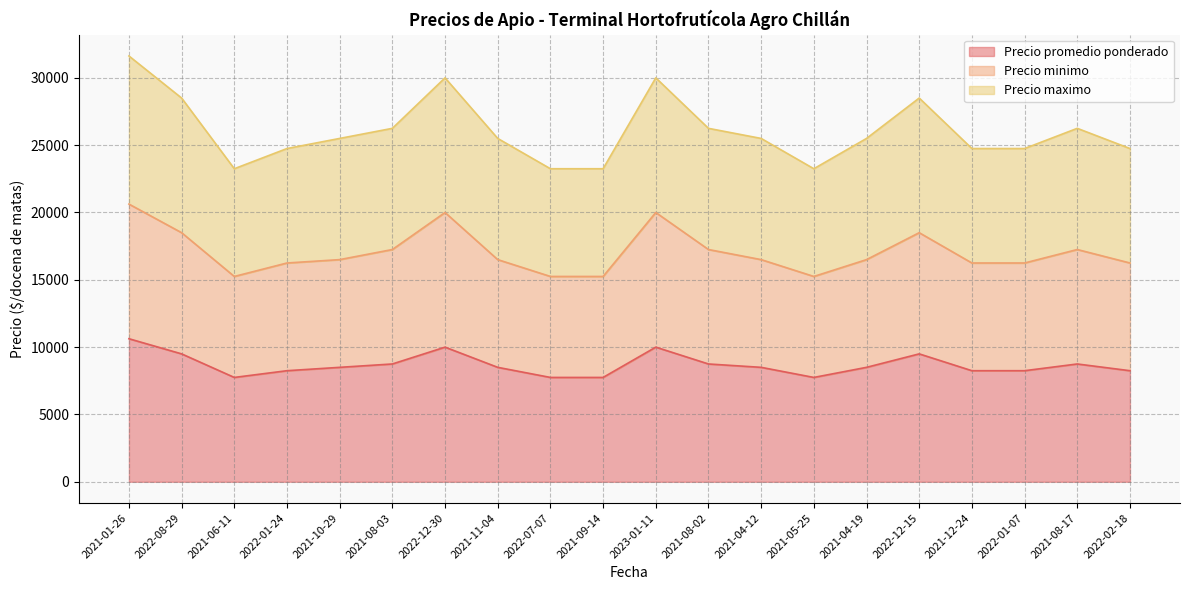

Rank the series at 2022-02-18 from highest to lowest value.

Precio maximo, Precio minimo, Precio promedio ponderado